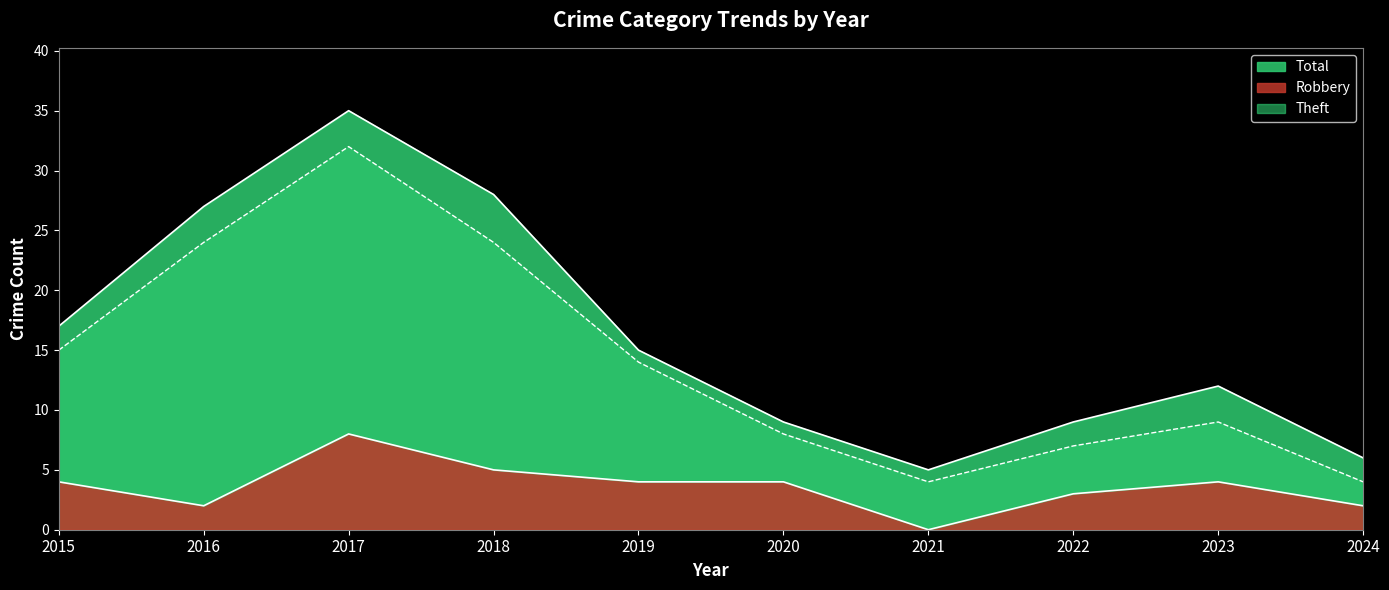

How many lines are shown in the chart?

3